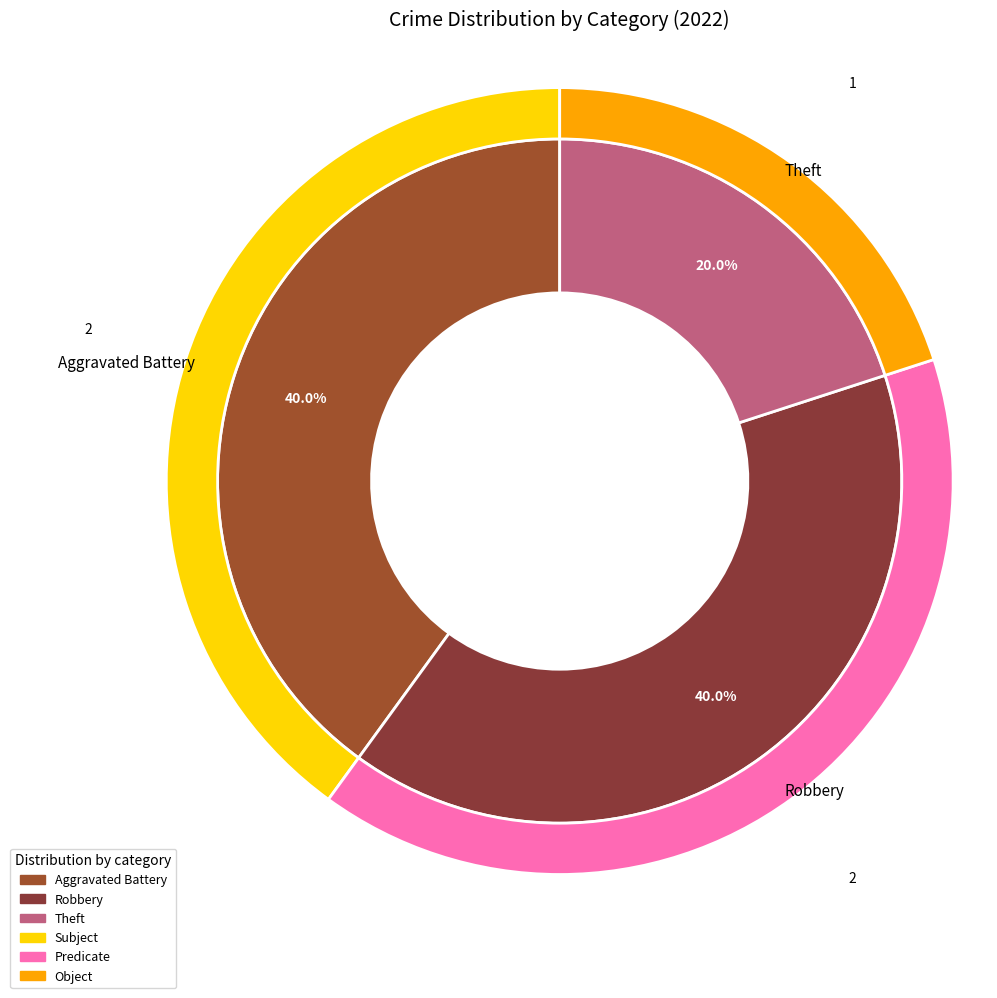

Combined, do Theft and Arson account for over 50%?

No